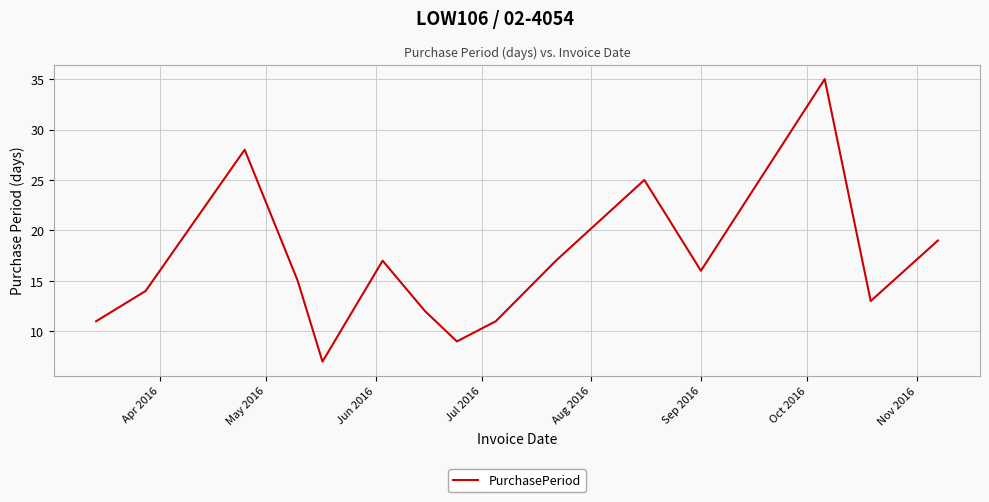

What is the greatest value displayed?

35